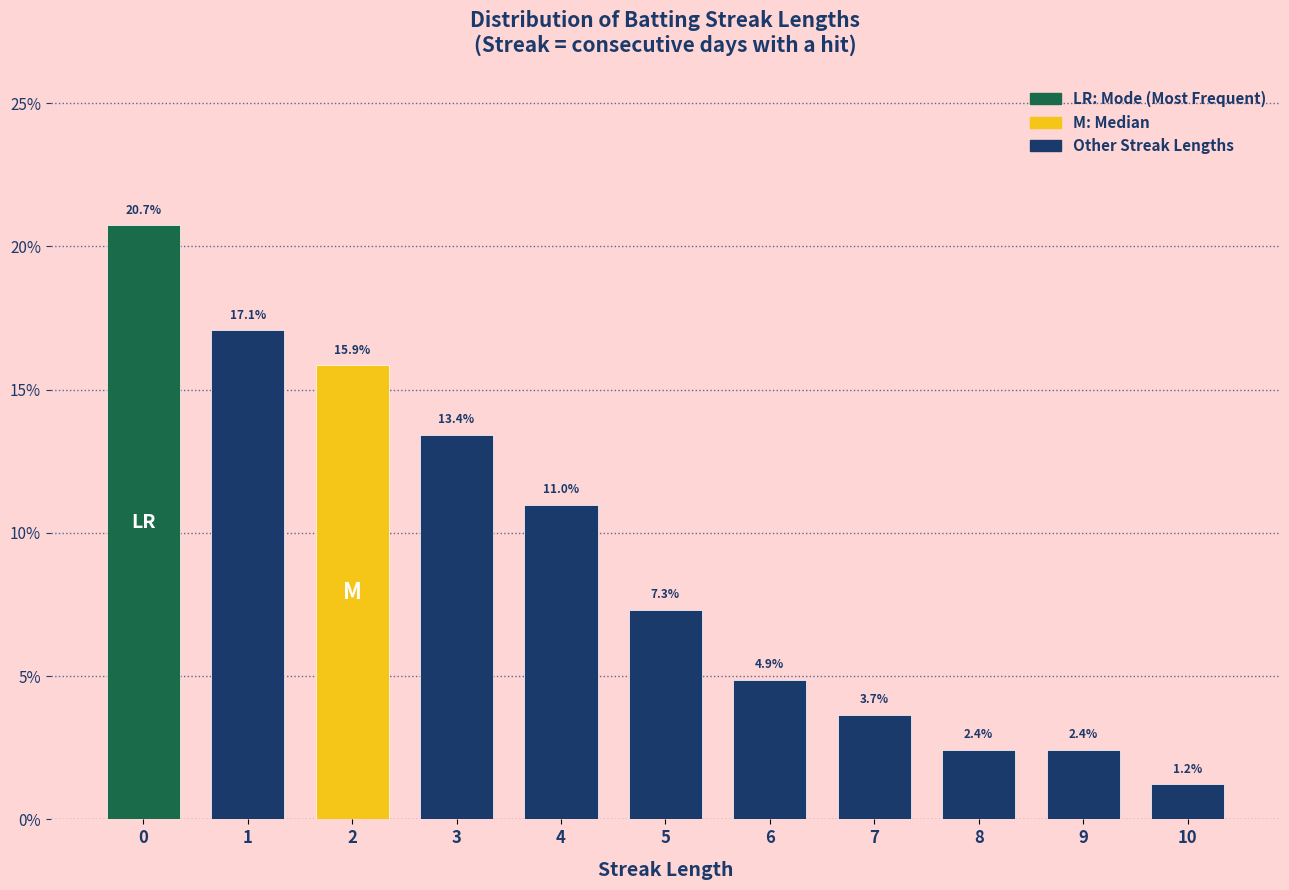

Reading right to left, list all the values displayed in this chart.

1.2	2.4	2.4	3.7	4.9	7.3	11.0	13.4	15.9	17.1	20.7